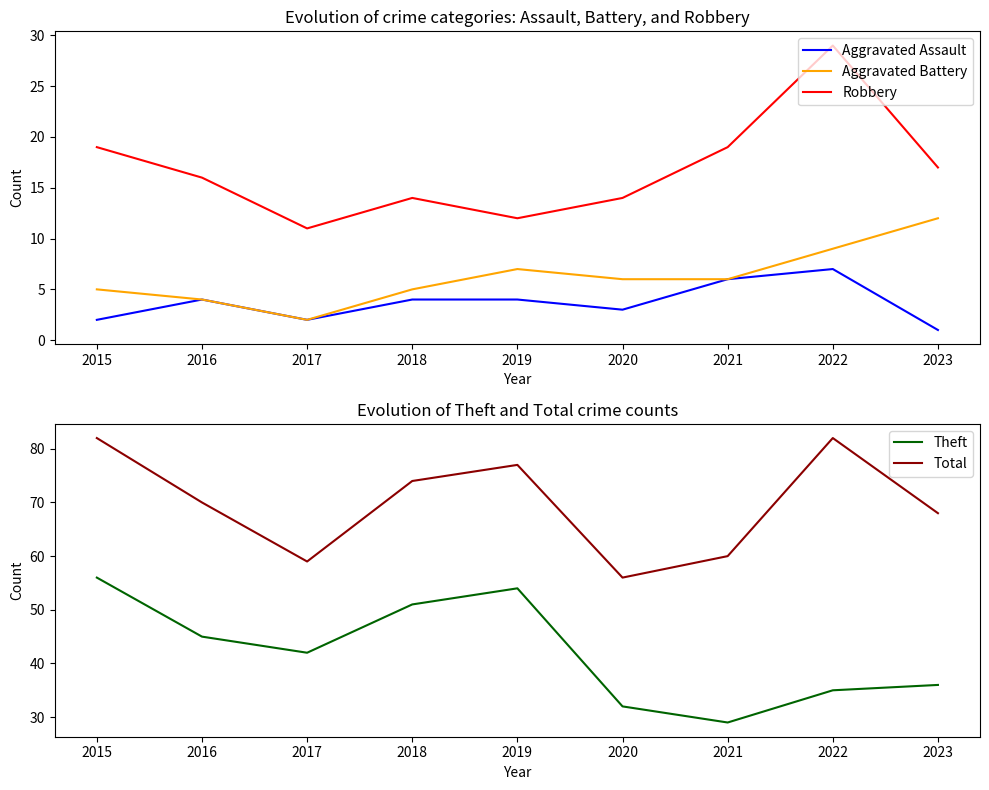

How many values in the Total series exceed 70?

4